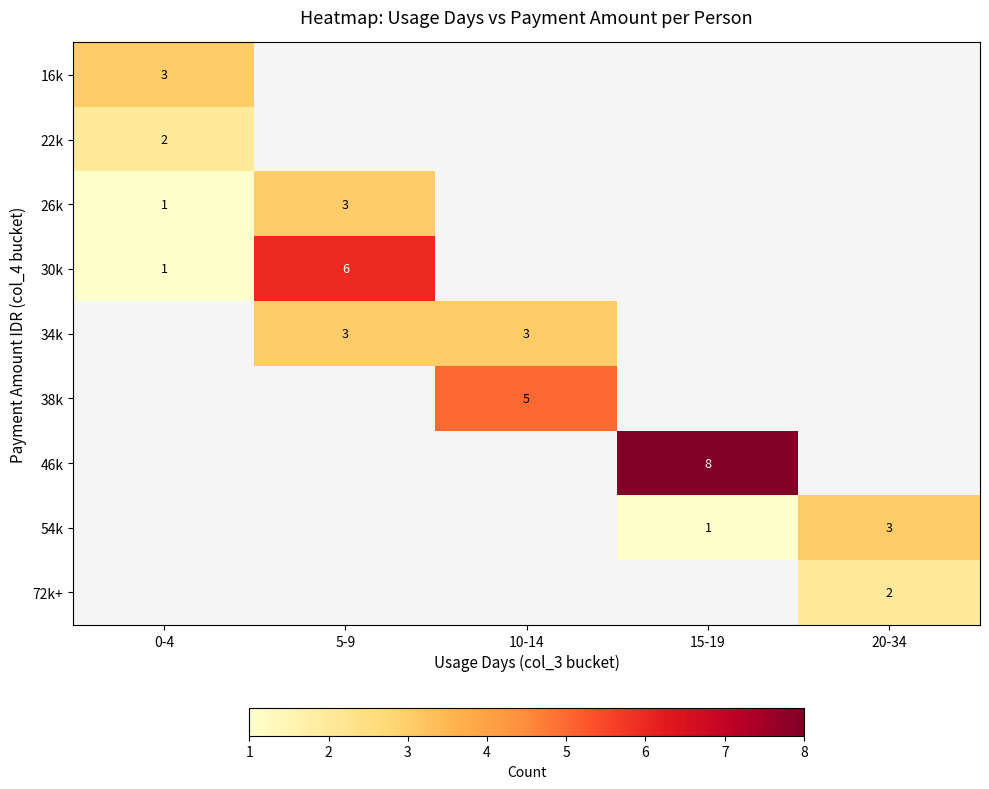

Is it true that 34k equals 3 at 5-9?

True